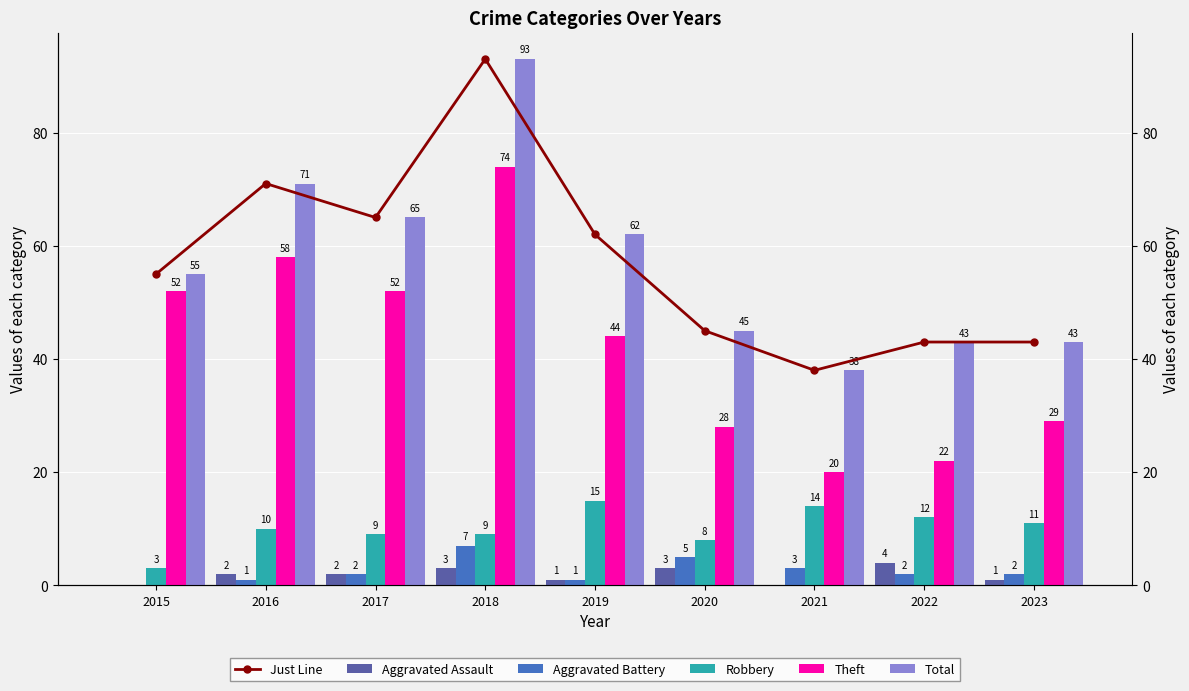

Which series has the largest total across all categories?

Just Line